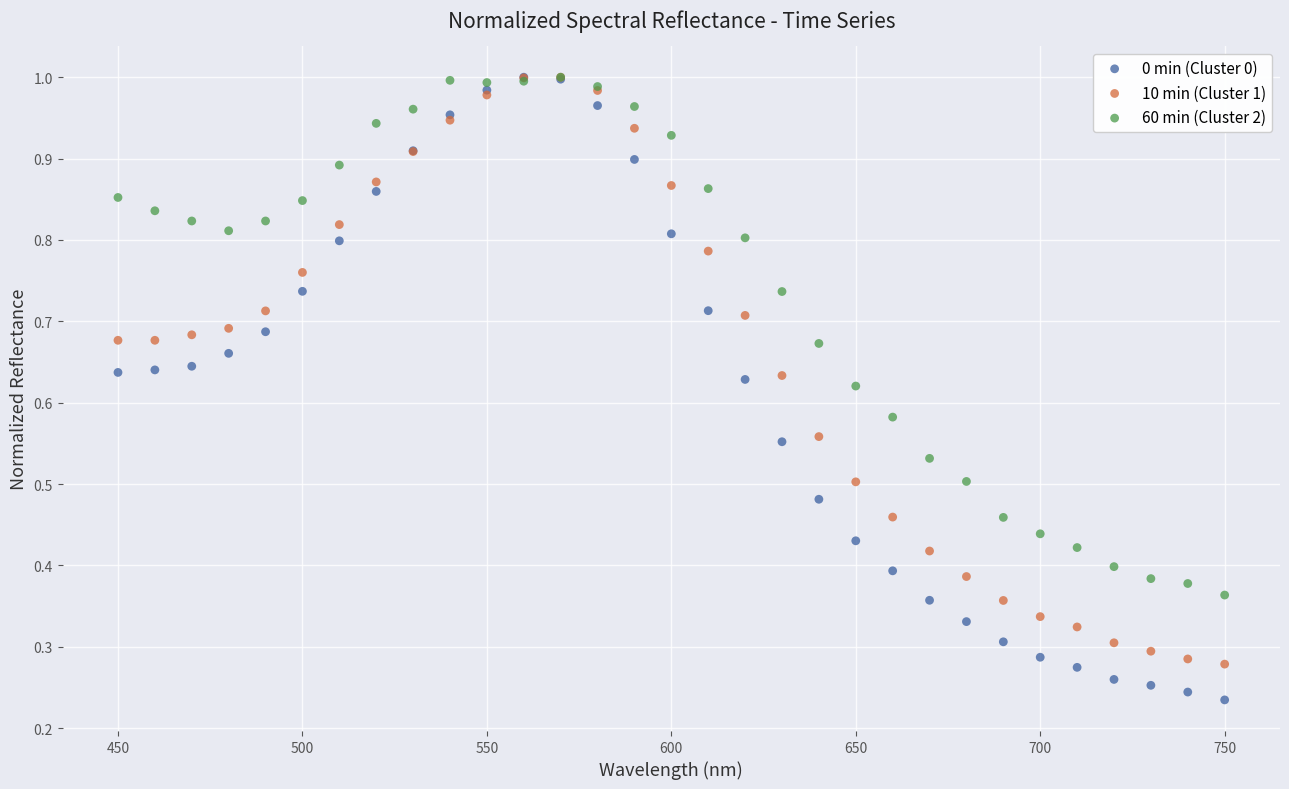

Which series has the widest spread of Y values?

0 min (Cluster 0)